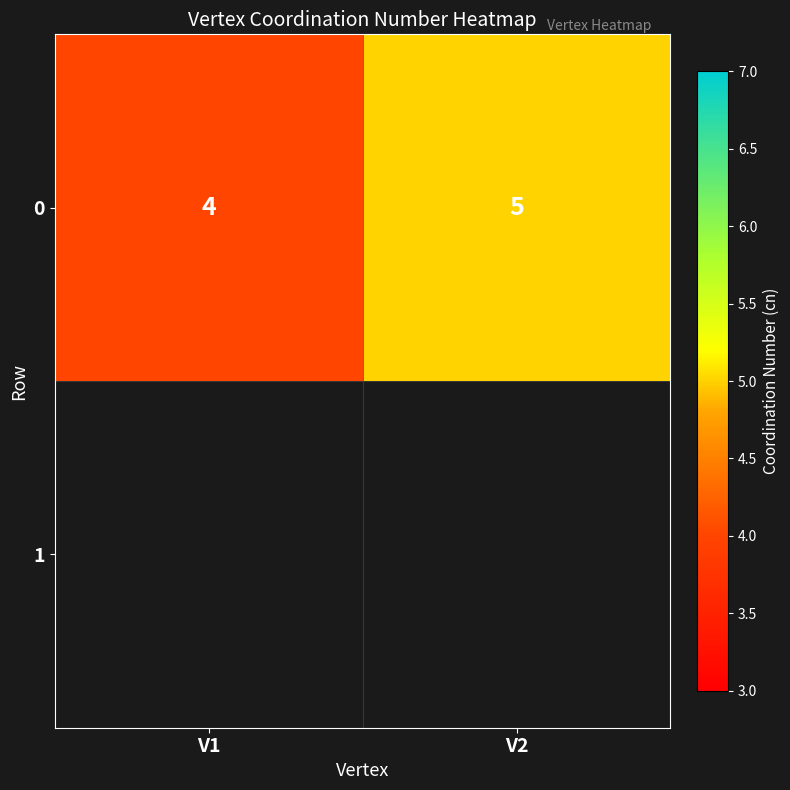

What is the sum of the values at V1 and V2?

9